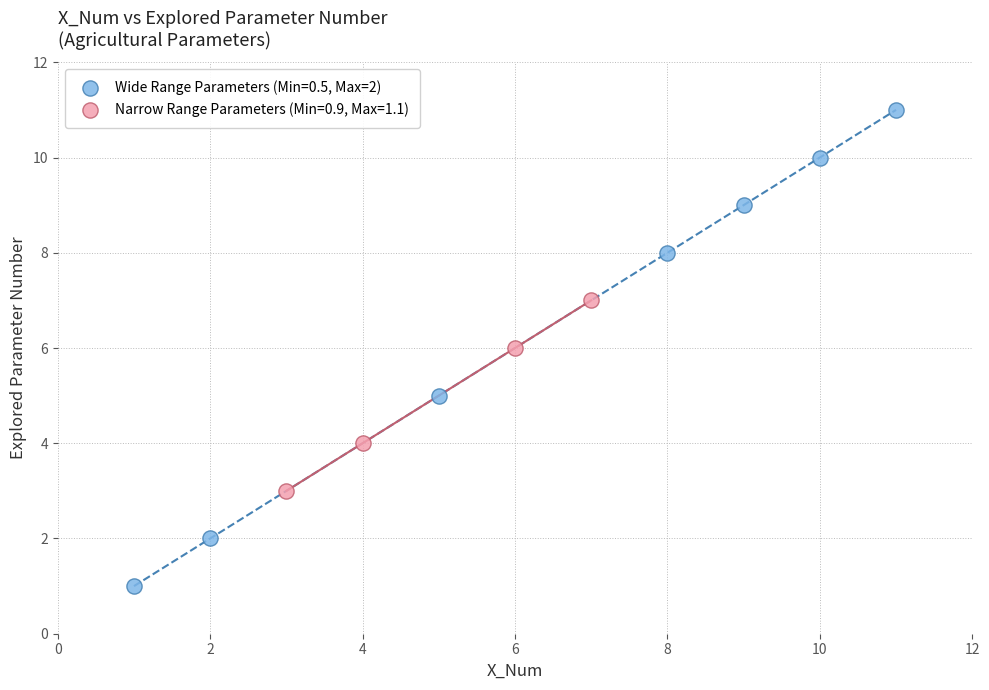

Which series has the largest Y range (max minus min)?

Wide Range Parameters (Min=0.5, Max=2)